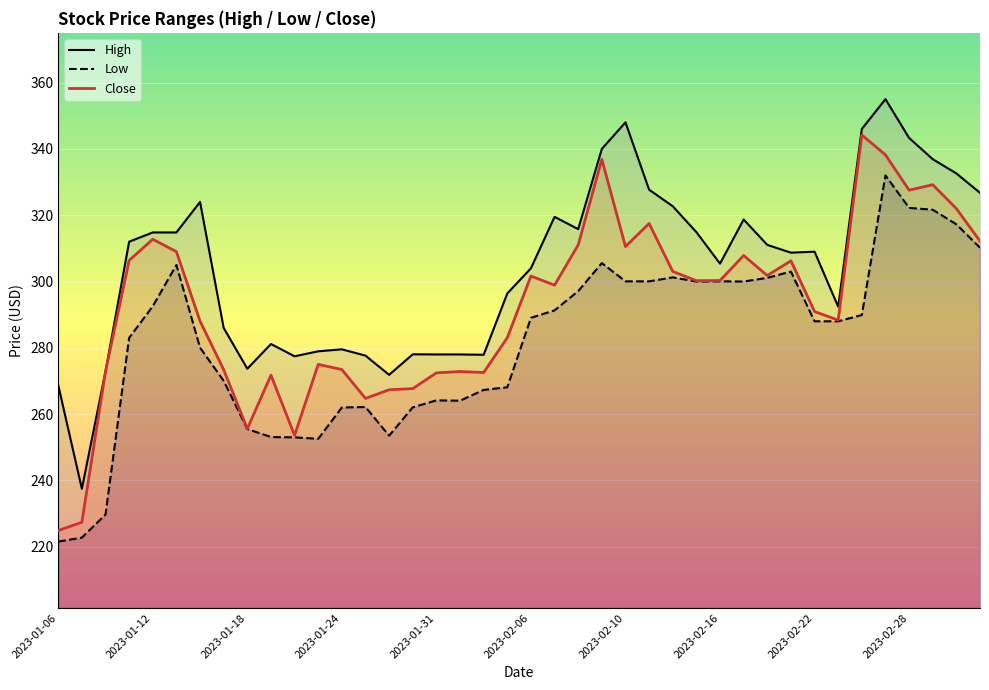

Which series has the largest total across all categories?

High